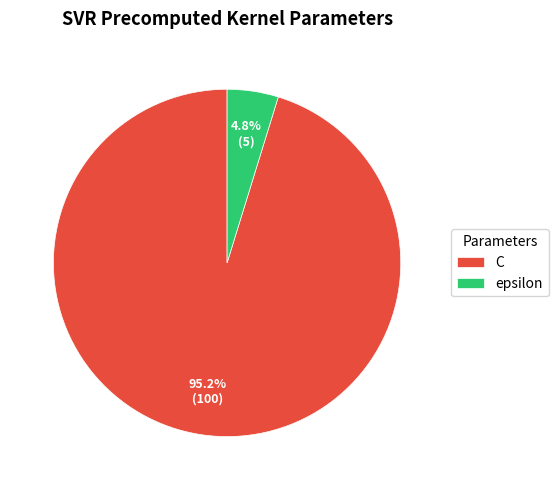

To the nearest percent, what percentage of the pie is C?

95%